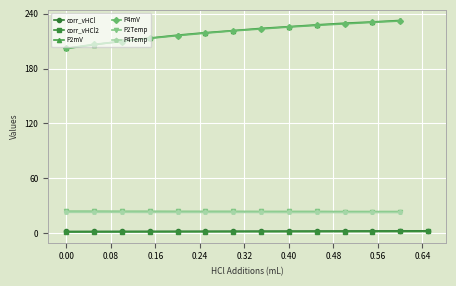

Between 0.56 and 0.48, which is larger?

0.56